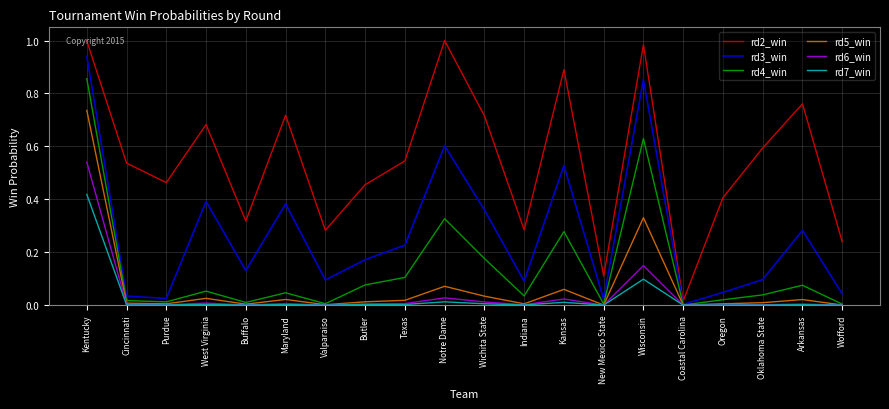

Is it true that rd4_win equals 0.6 at Wisconsin?

True